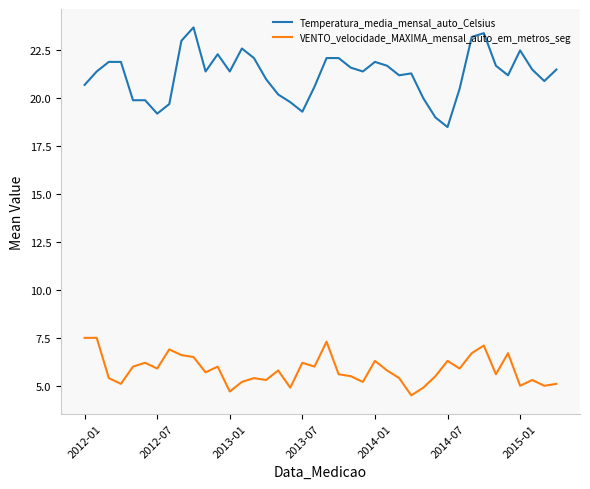

How many lines are shown in the chart?

2